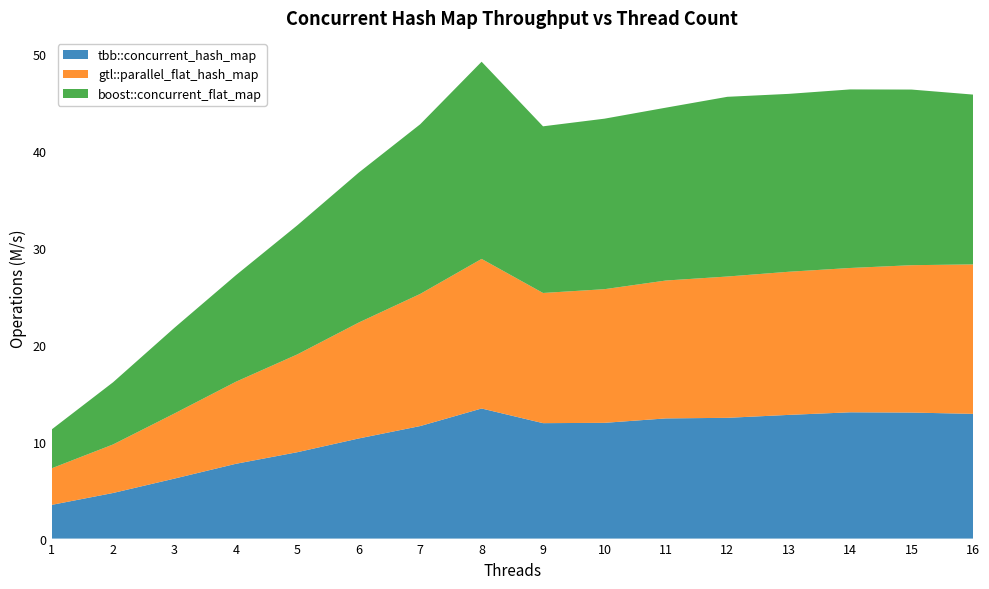

Reading left to right, transcribe all the data shown in this chart.

tbb::concurrent_hash_map: 3.5	4.7	6.2	7.7	8.9	10.3	11.6	13.4	11.9	12.0	12.4	12.5	12.8	13.0	13.0	12.9
gtl::parallel_flat_hash_map: 3.8	5.0	6.7	8.5	10.1	12.0	13.6	15.4	13.4	13.8	14.2	14.6	14.8	14.9	15.2	15.4
boost::concurrent_flat_map: 4.0	6.4	8.9	11.0	13.3	15.5	17.5	20.4	17.2	17.6	17.9	18.6	18.4	18.4	18.1	17.5